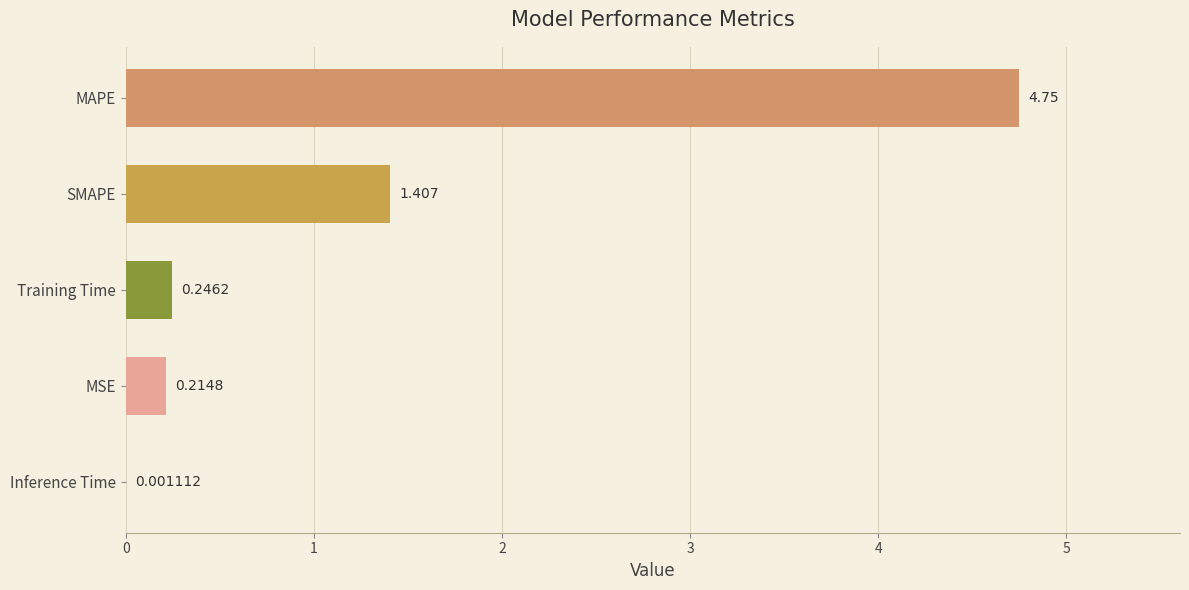

Between SMAPE and MSE, which is larger?

SMAPE